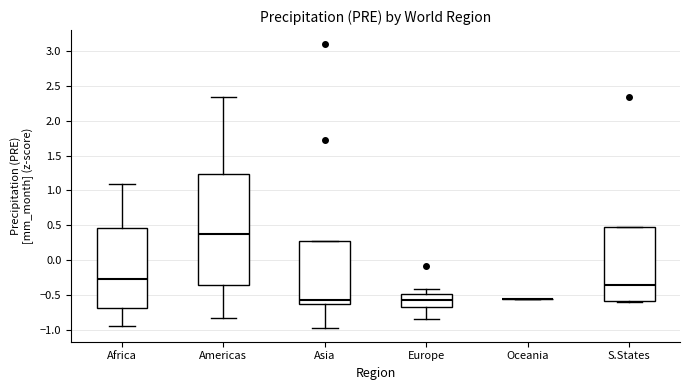

Which box is the tallest, from its lower edge to its upper edge?

Americas